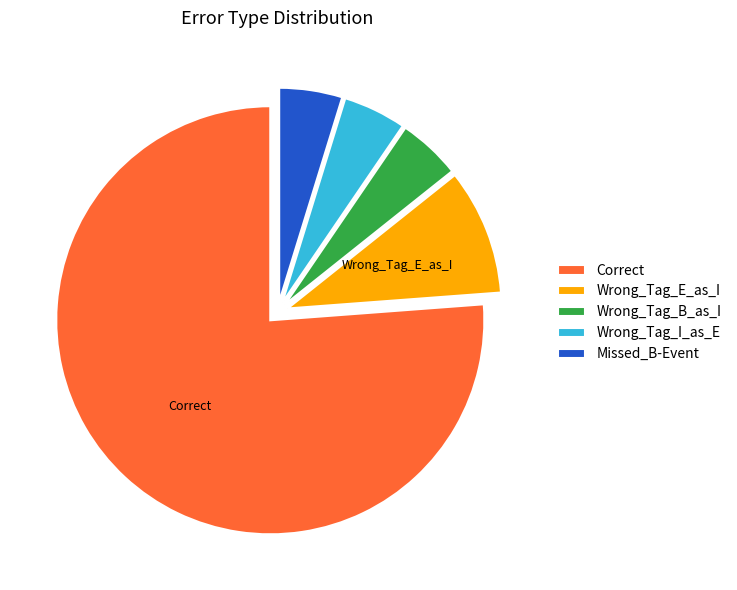

Which category has the biggest portion of the pie?

Correct